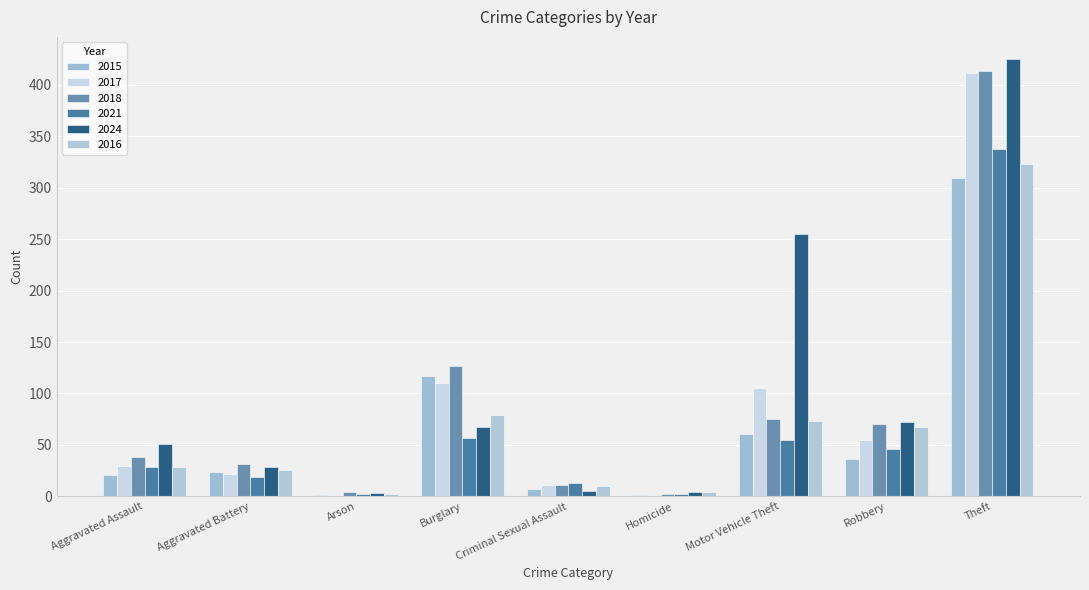

What are all the series names shown in the legend?

2015, 2017, 2018, 2021, 2024, 2016